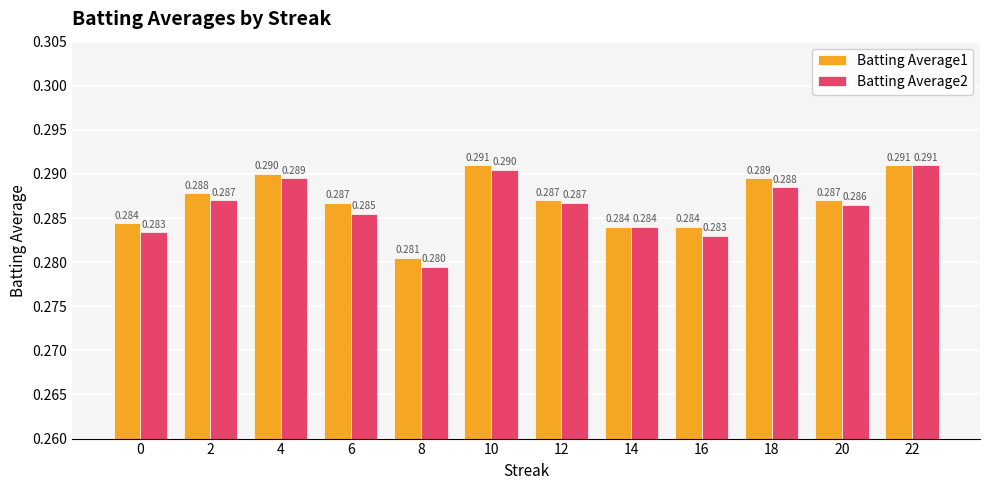

Is the value of Batting Average2 at 22 greater than the value of Batting Average1 at 16?

Yes